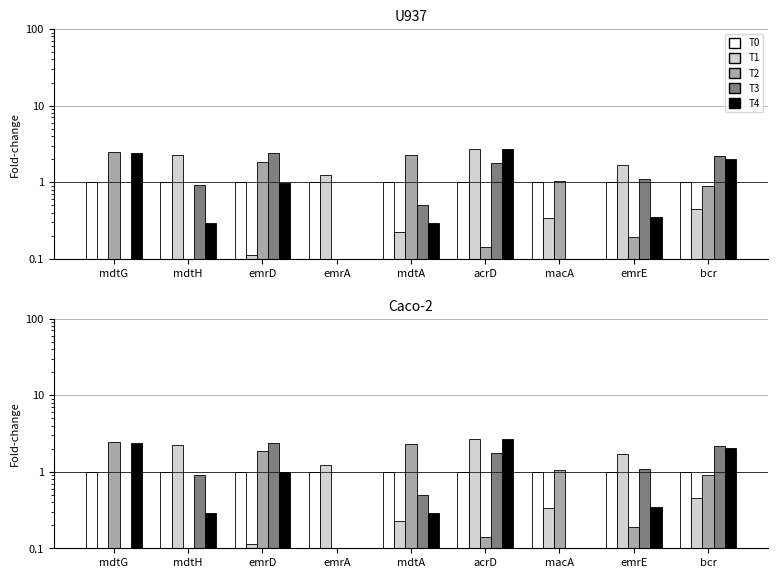

What is the sum of the T2 values at bcr and macA?

1.9